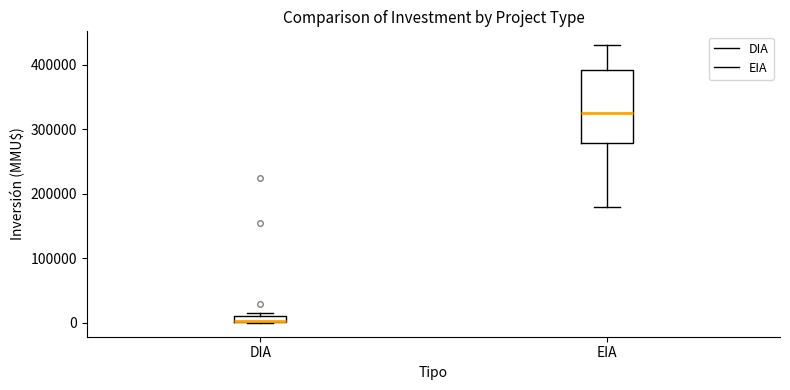

Comparing the boxes themselves (not the whiskers), which one is the tallest?

EIA